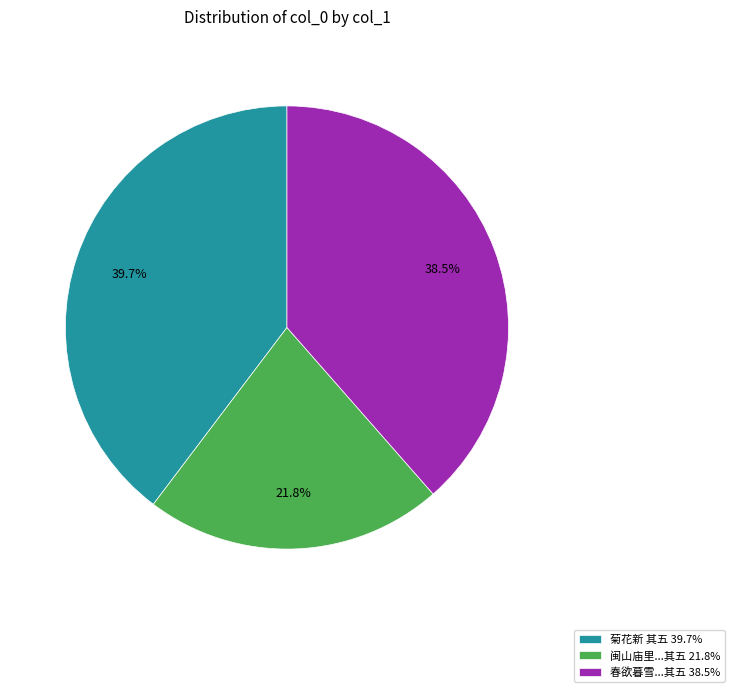

Between 菊花新 其五 39.7% and 春欲暮雪...其五 38.5%, which is larger?

菊花新 其五 39.7%